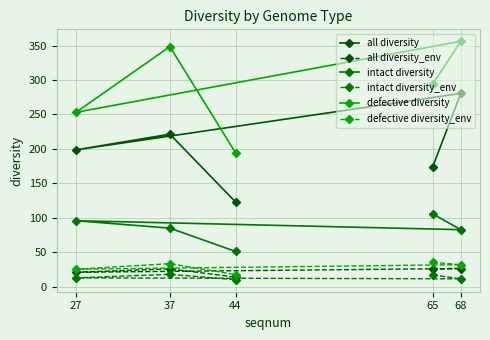

What is the maximum value for all diversity?

280.5